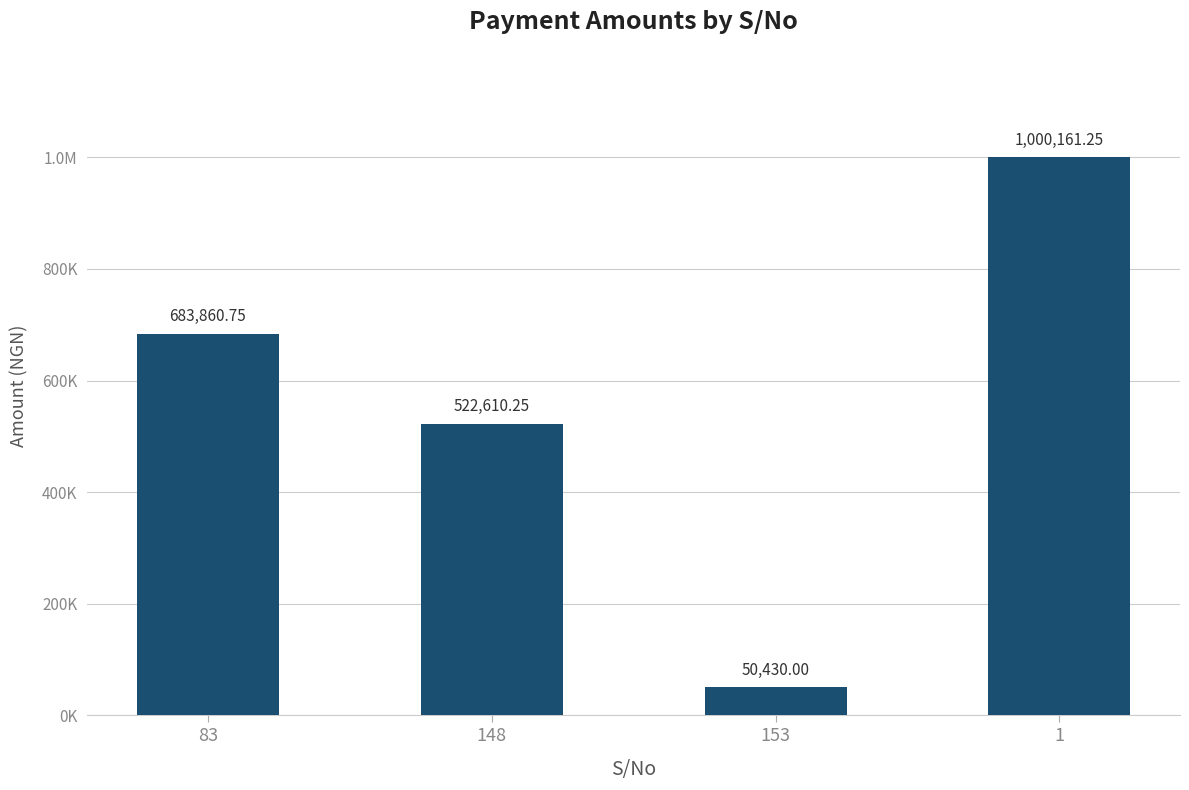

What is the value of the 4th bar from the left?

1000161.2